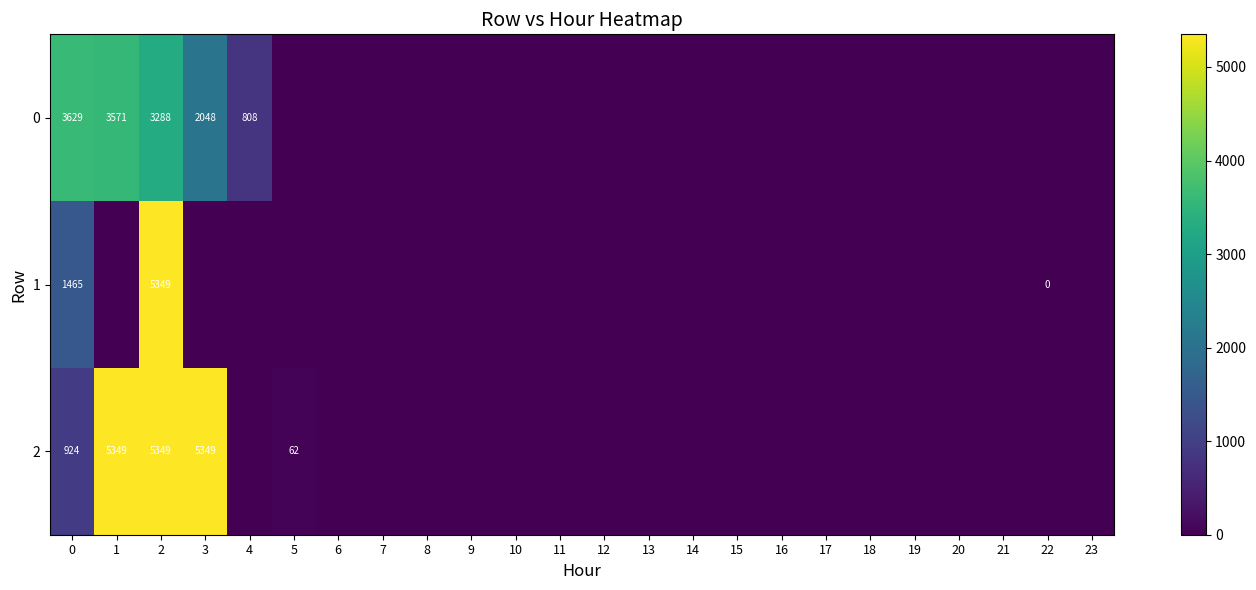

The 2 series shows -3098.4 at 4. True or false?

False